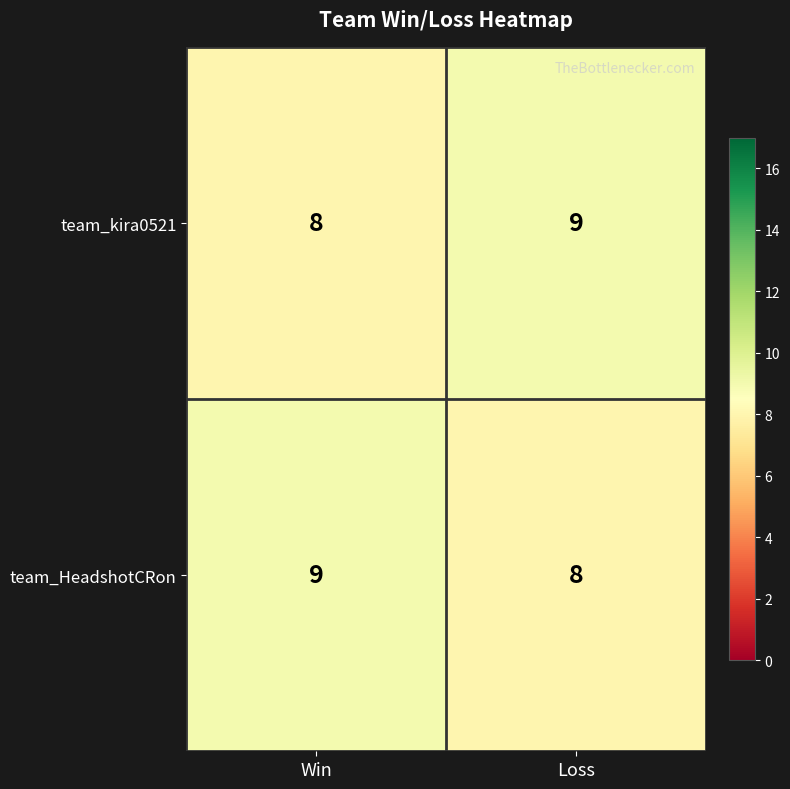

Is it true that team_HeadshotCRon equals 9 at Win?

True